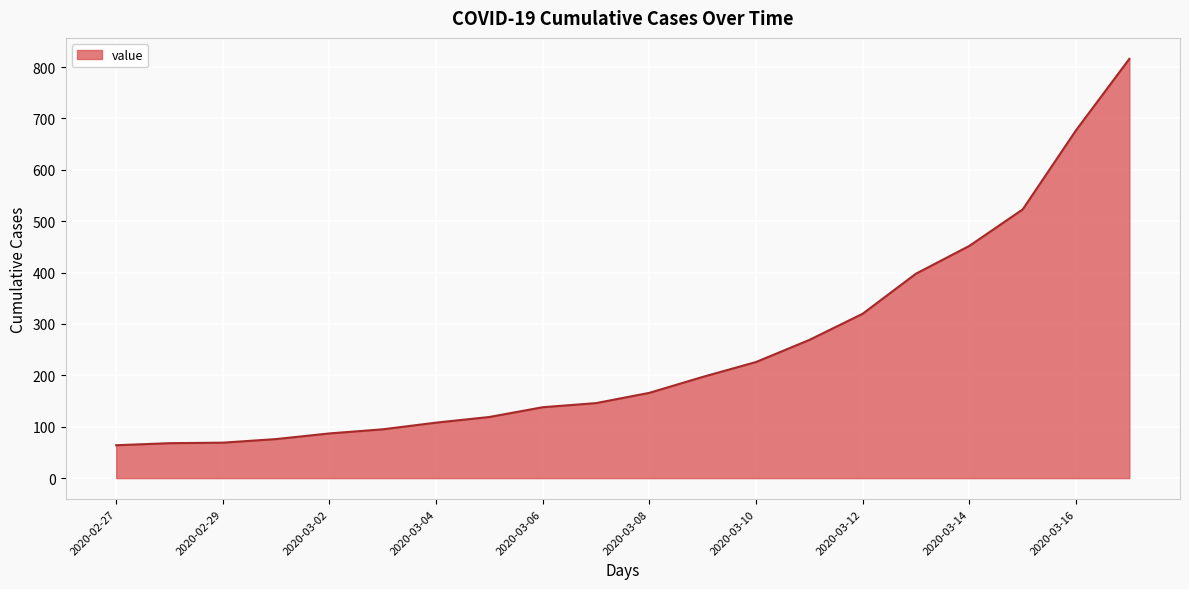

What is the difference between the maximum and minimum values?

752